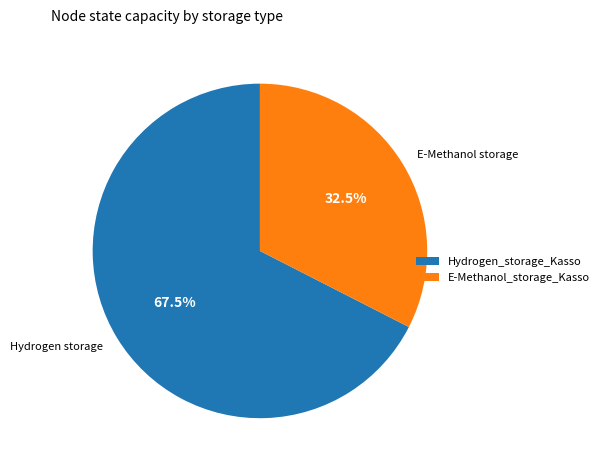

Combined, do Hydrogen_storage_Kasso and E-Methanol_storage_Kasso account for over 50%?

Yes